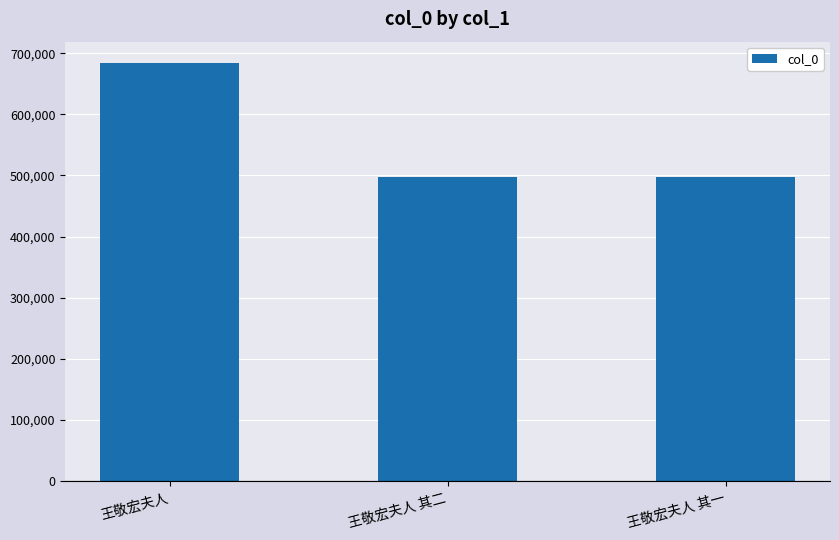

What is the change in value from 王敬宏夫人 其二 to 王敬宏夫人 其一?

-1